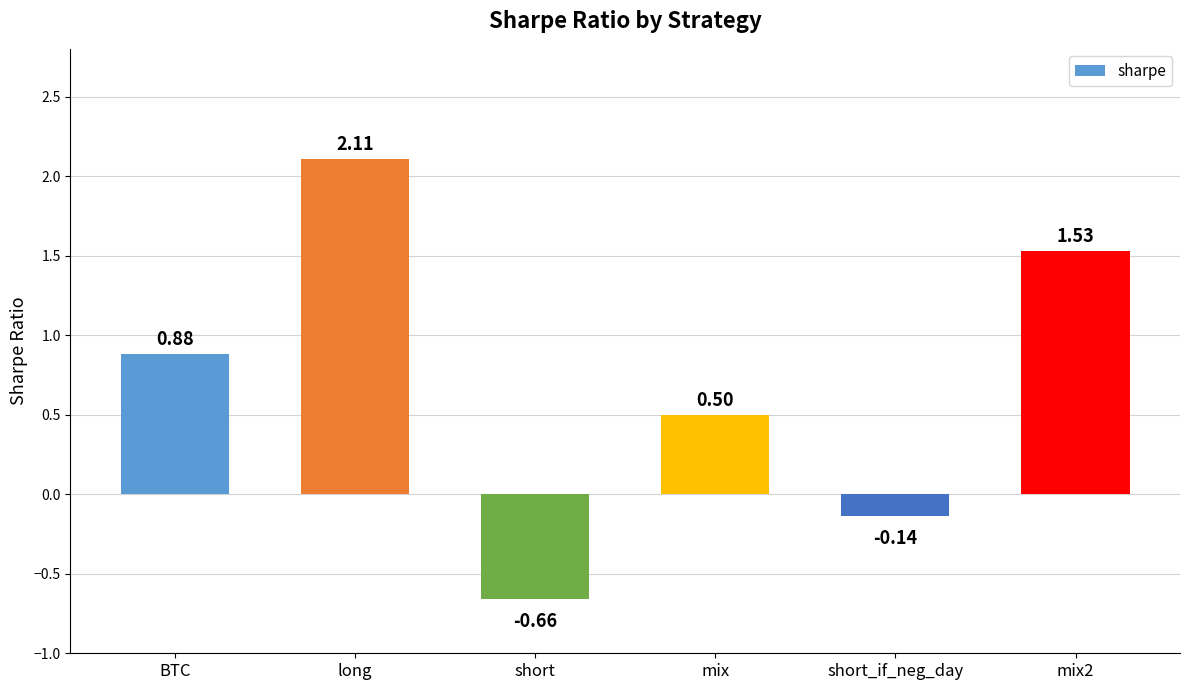

Does the chart contain any negative values?

Yes